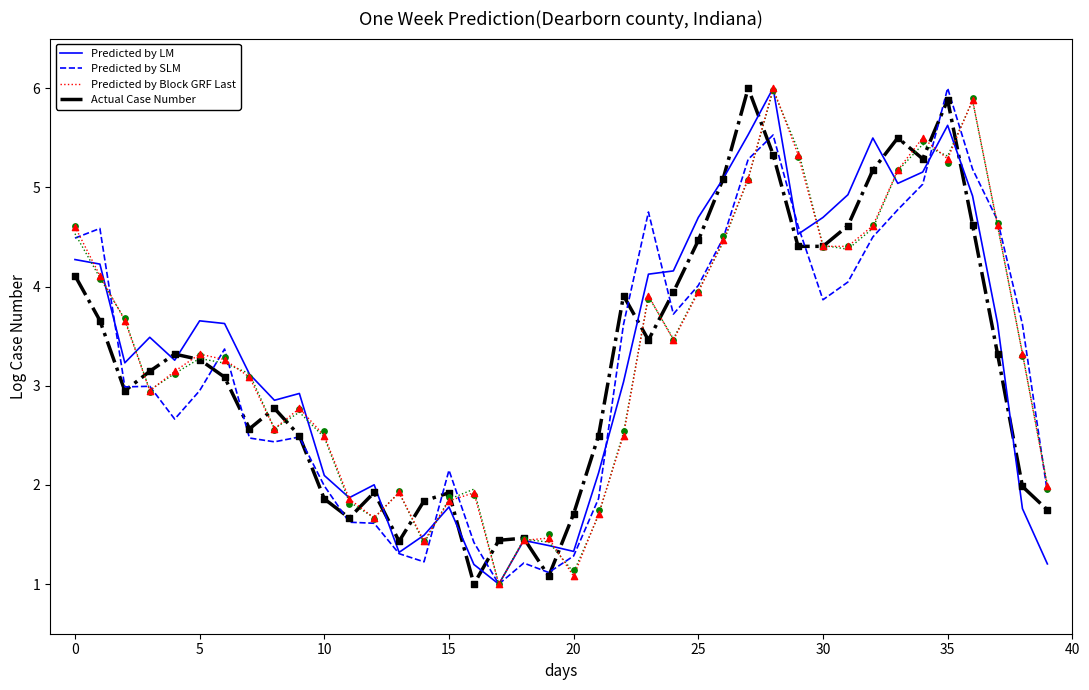

Which series has the largest total across all categories?

Predicted by LM